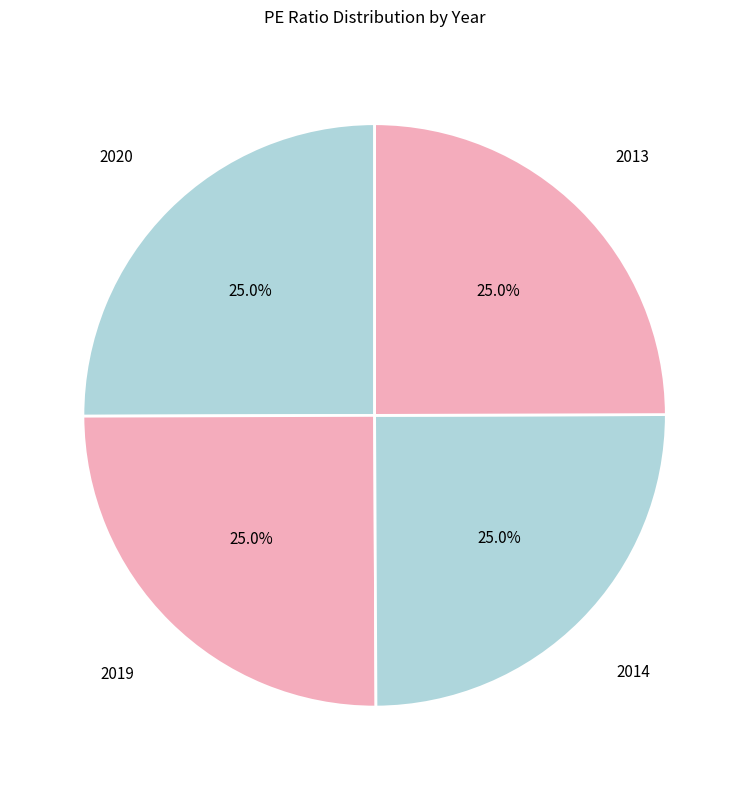

How many slices are in this pie chart?

4